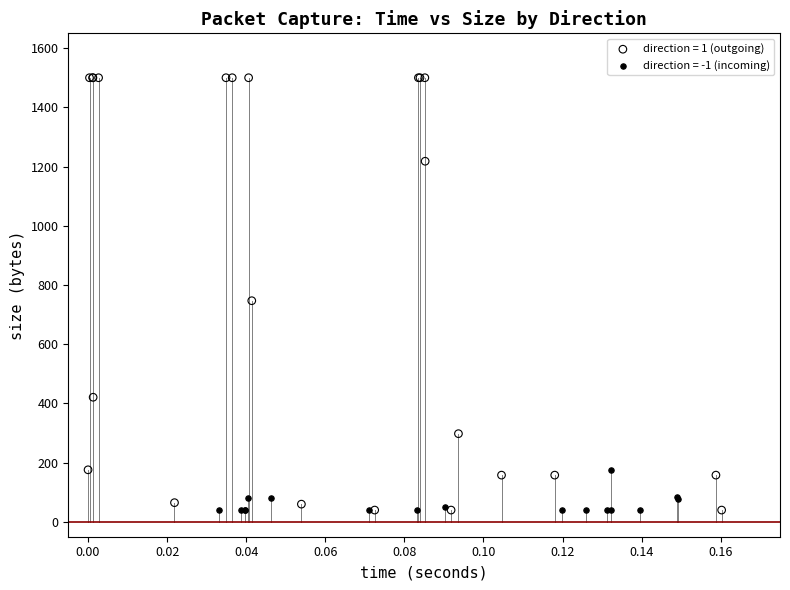

Which series has the widest spread of Y values?

direction = 1 (outgoing)